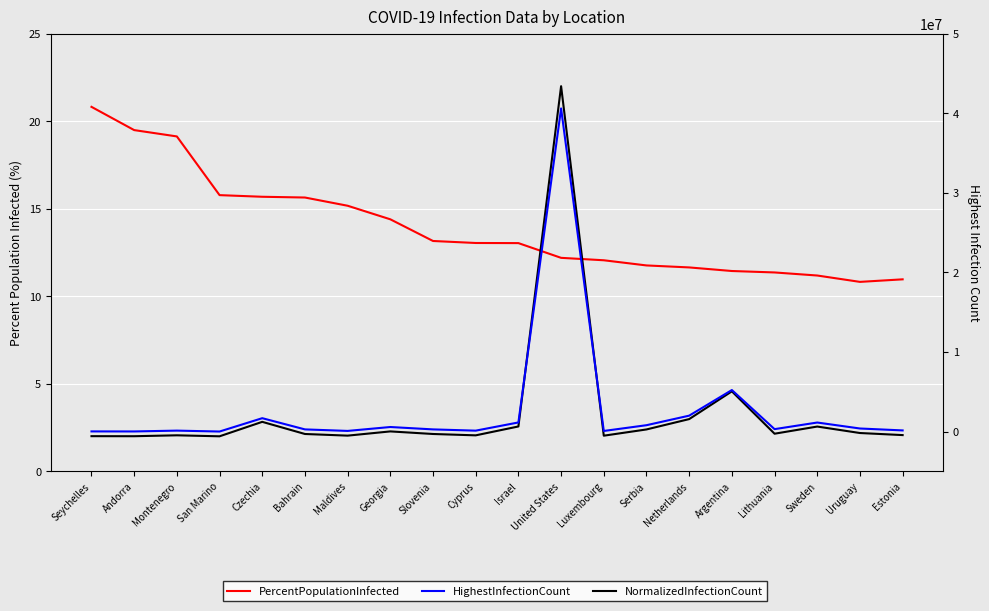

How many lines are shown in the chart?

3